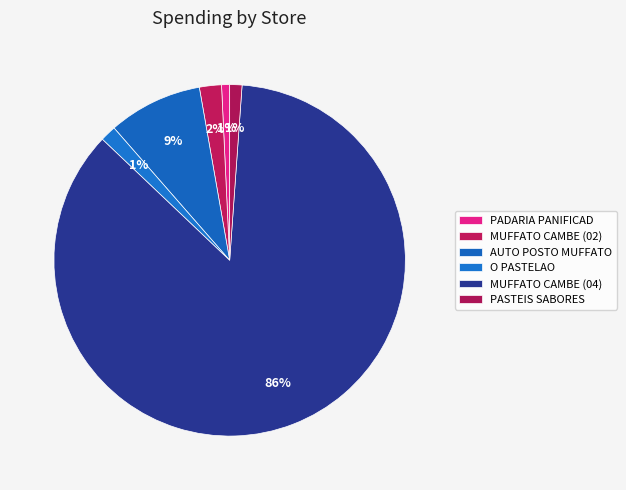

Count the number of slices in the pie.

6